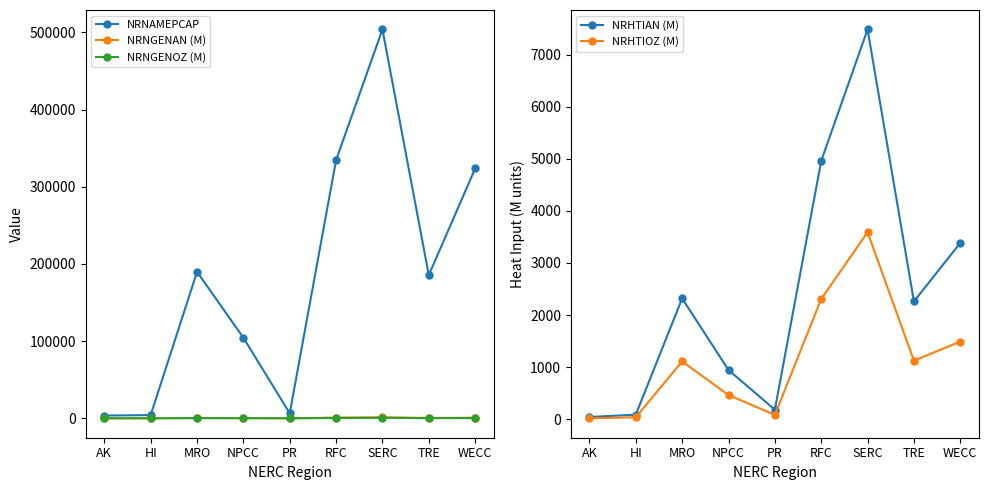

True or false: NRHTIOZ (M) and NRNGENAN (M) cross at least once.

False